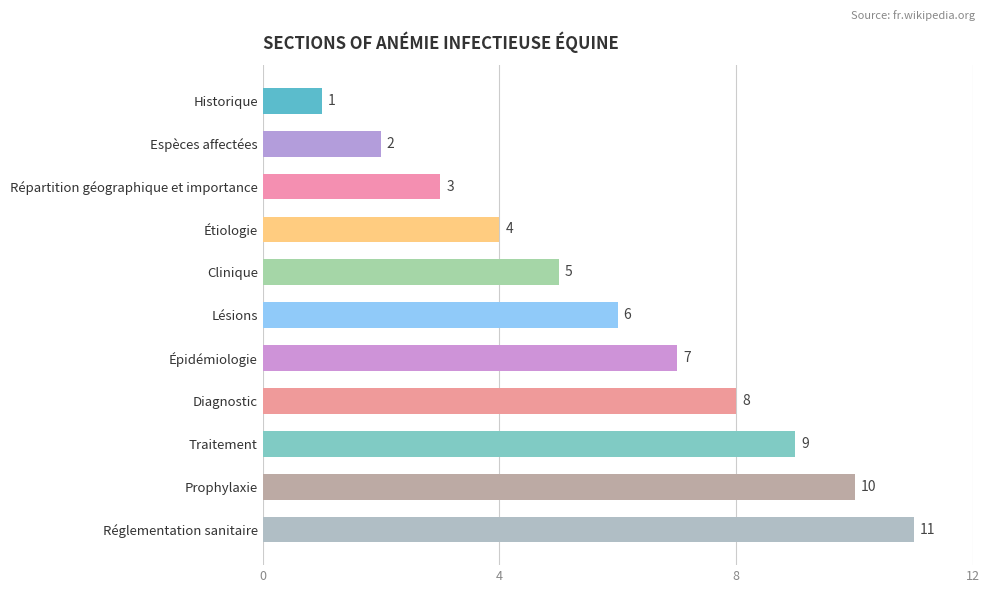

The chart shows a value of 4 at Réglementation sanitaire. True or false?

False